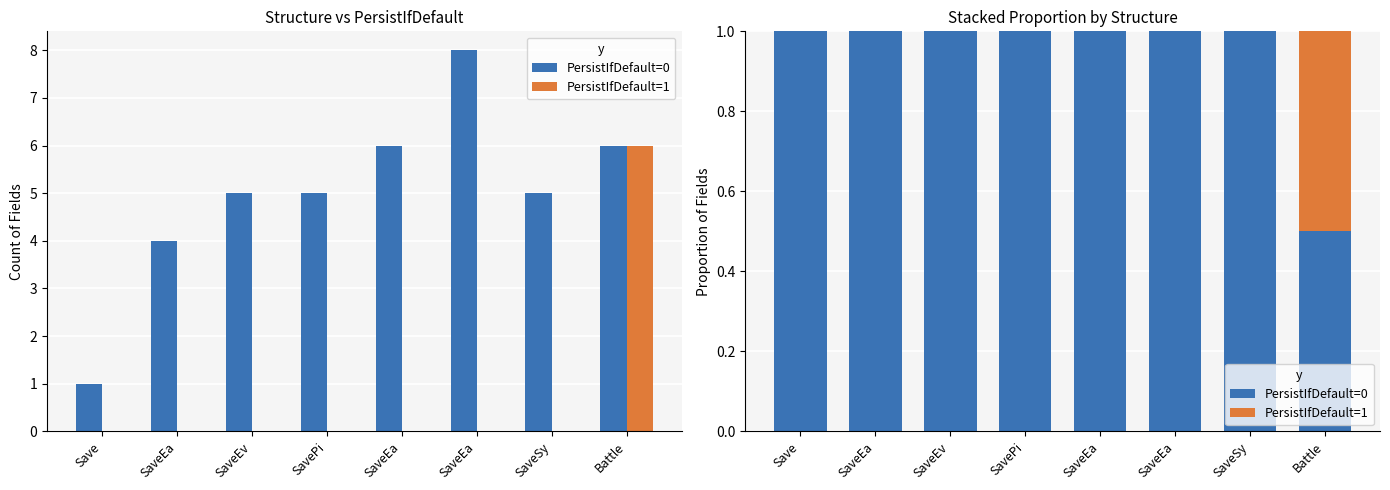

How many bars are there in total?

16